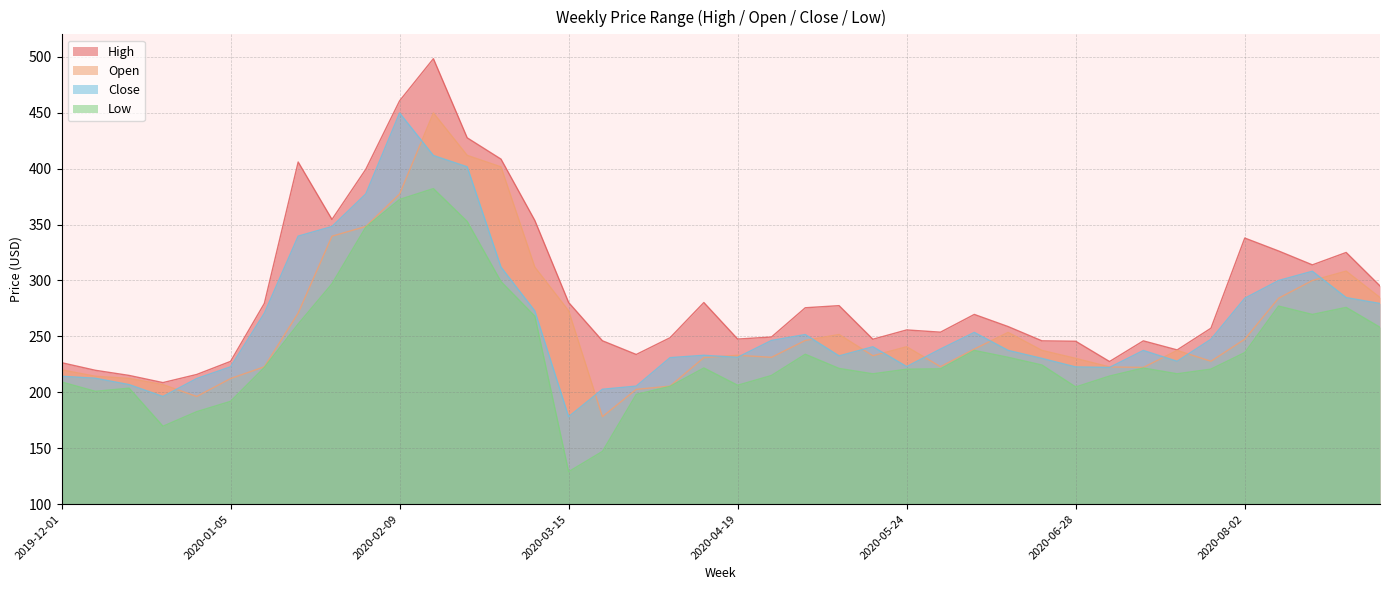

True or false: Open and High intersect in this chart.

False